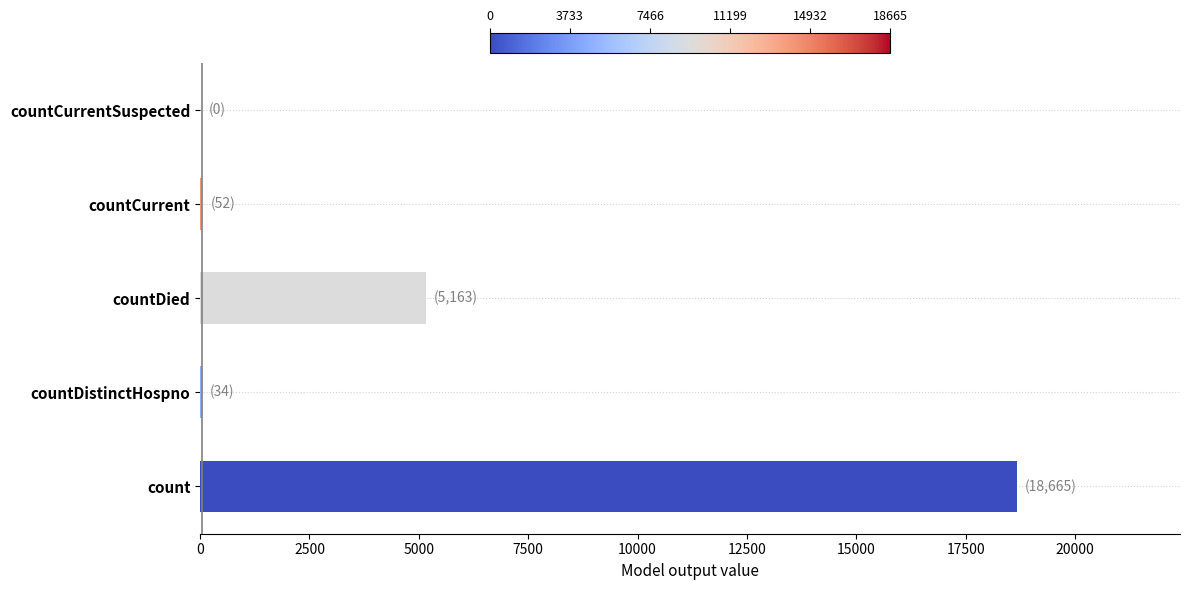

Which category has the highest value across all series?

count